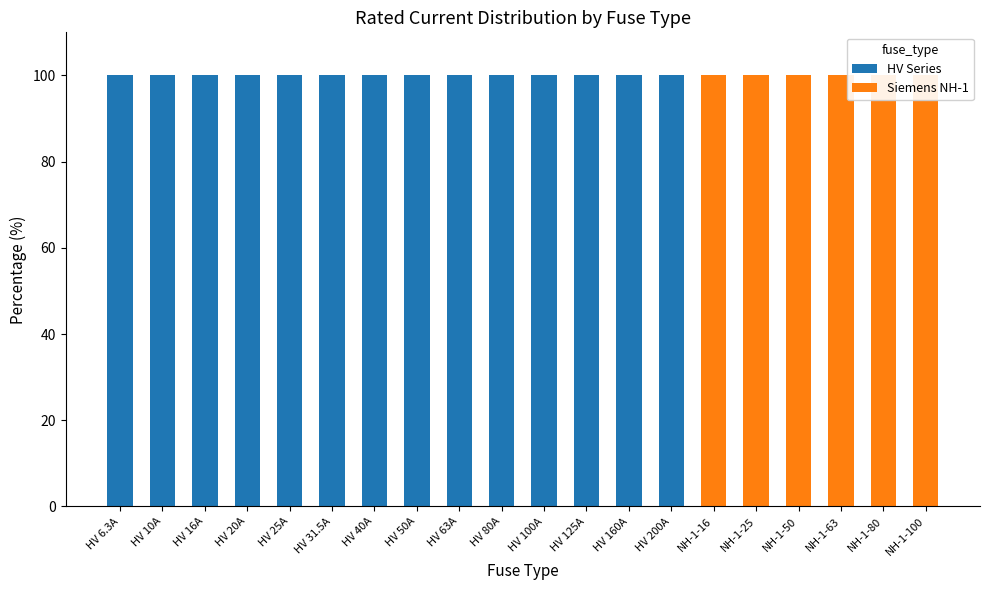

At which category is the sum across all series the highest?

HV 6.3A